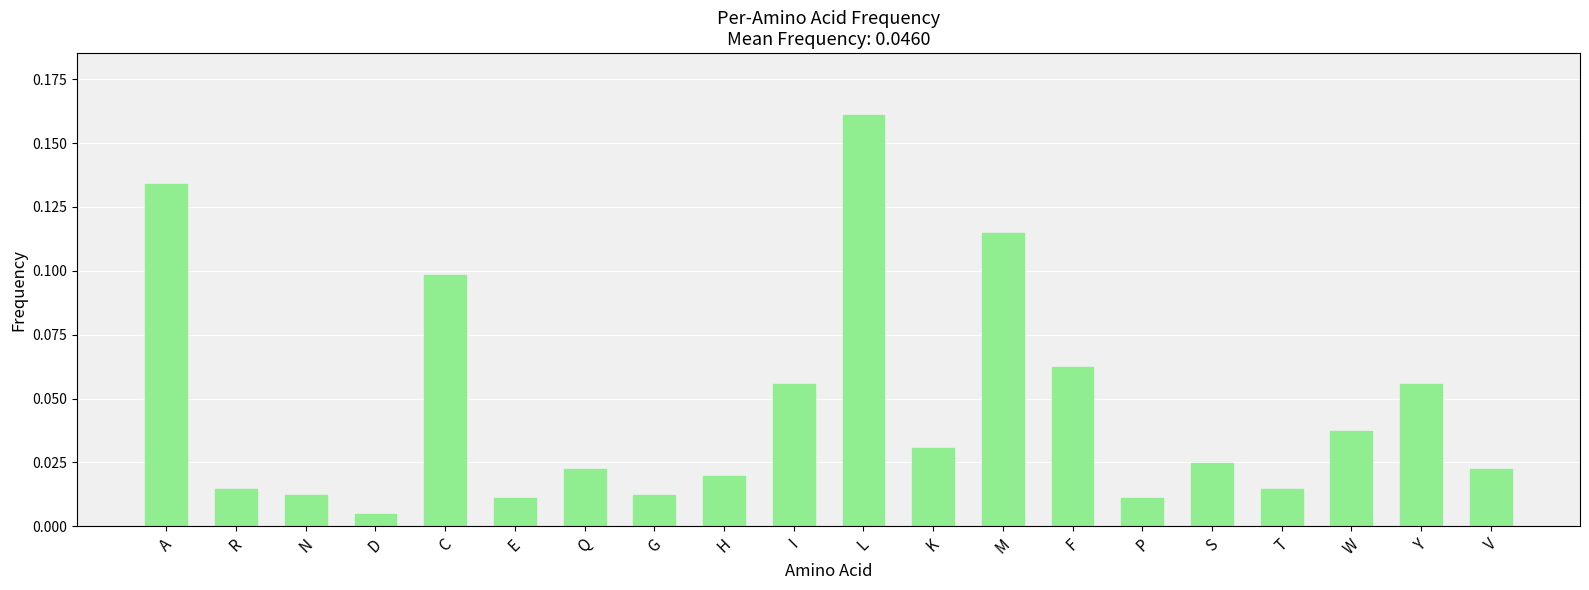

How many bars are there in total?

20